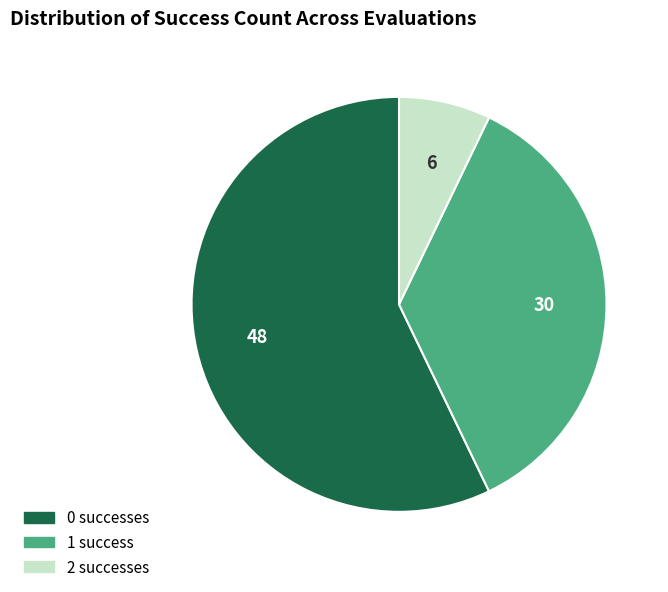

Rank the categories by value from highest to lowest.

0, 1, 2